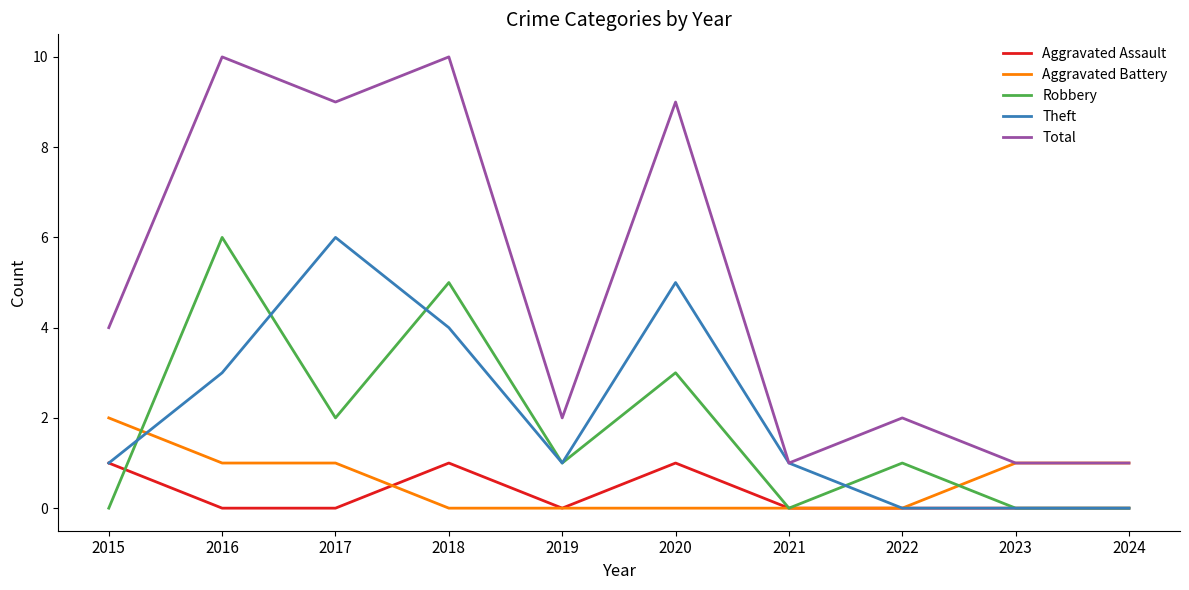

What is the difference between the maximum and minimum values in the Theft series?

6